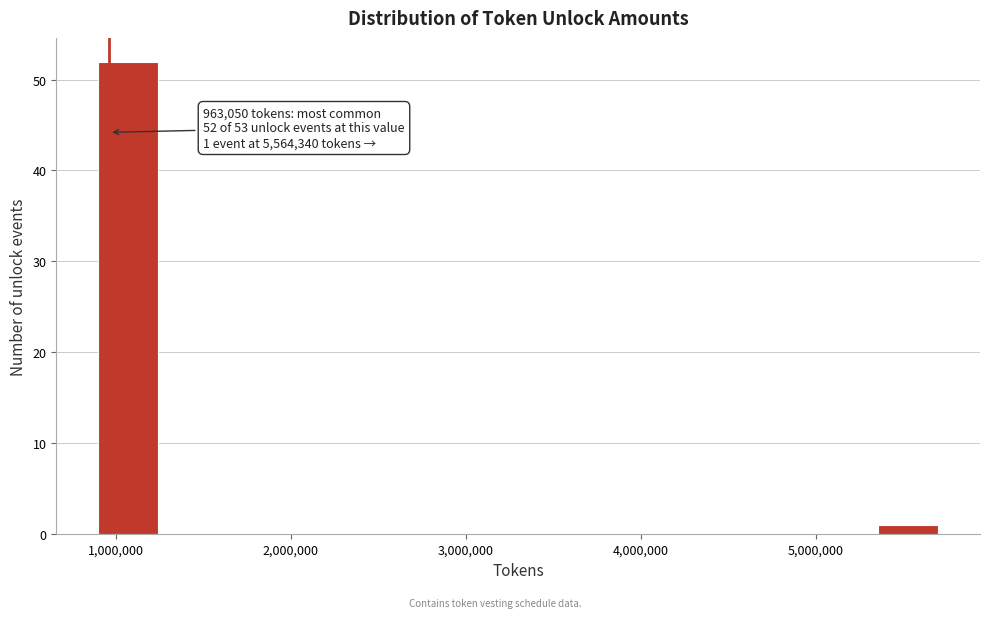

Read against the x-axis, roughly where is the centre of the tallest bar?

1100000